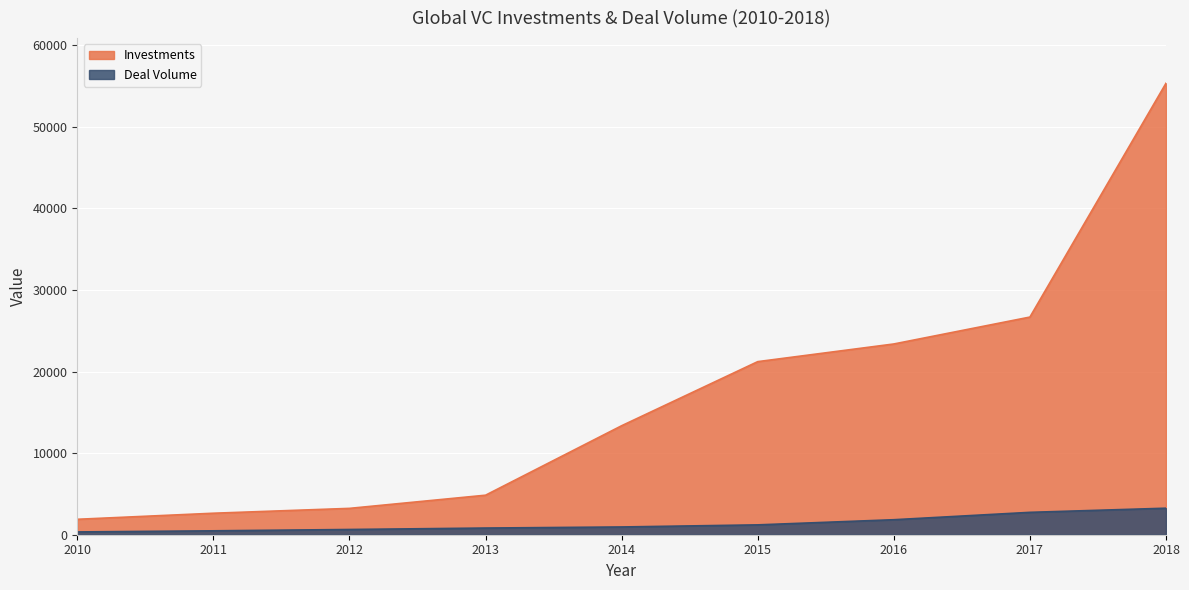

True or false: Investments and Deal Volume cross at least once.

False